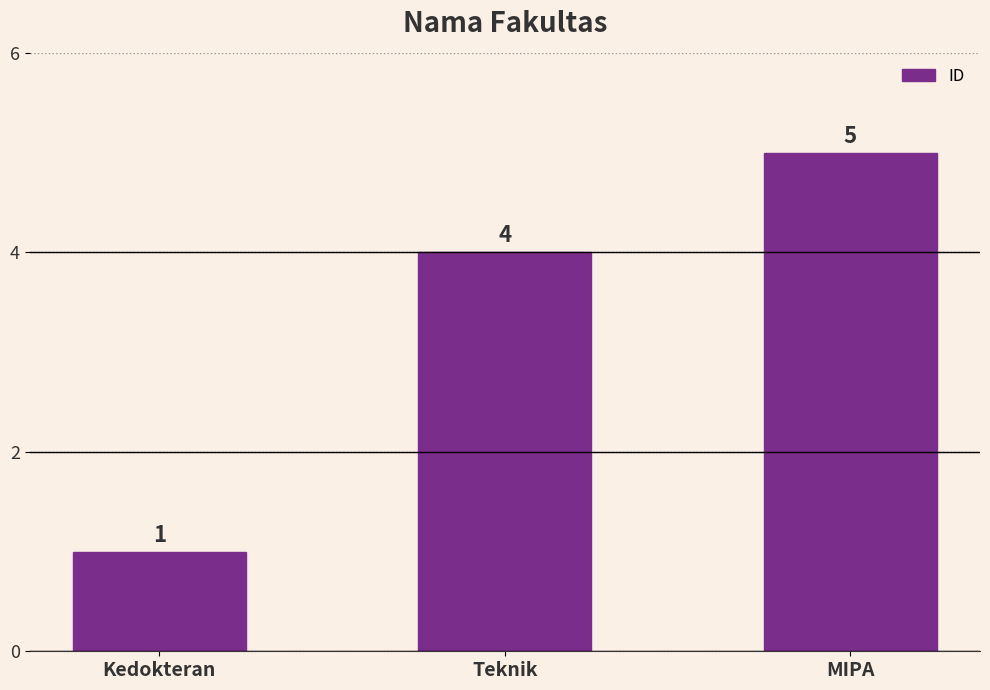

What is the difference between the maximum and minimum values?

4